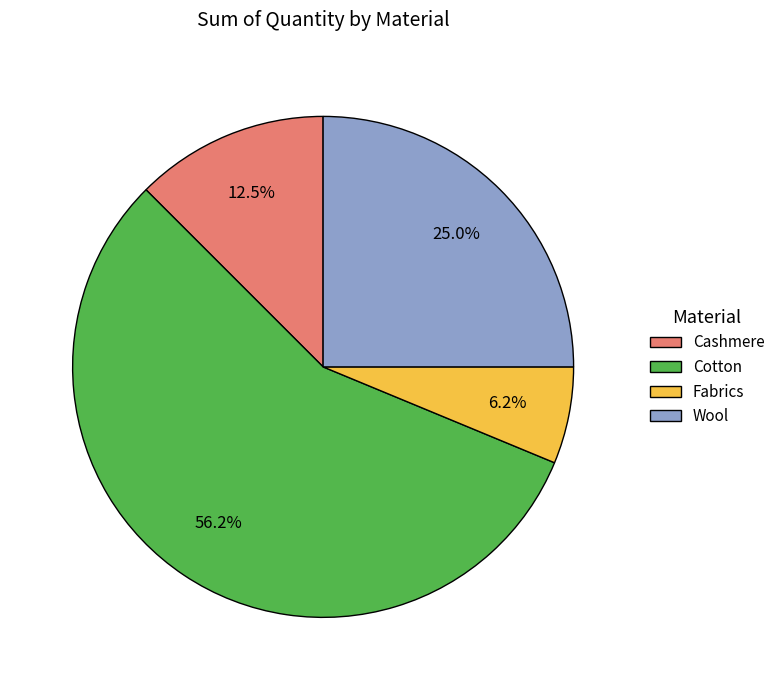

To the nearest percent, what is the combined percentage of Wool and Fabrics?

31%